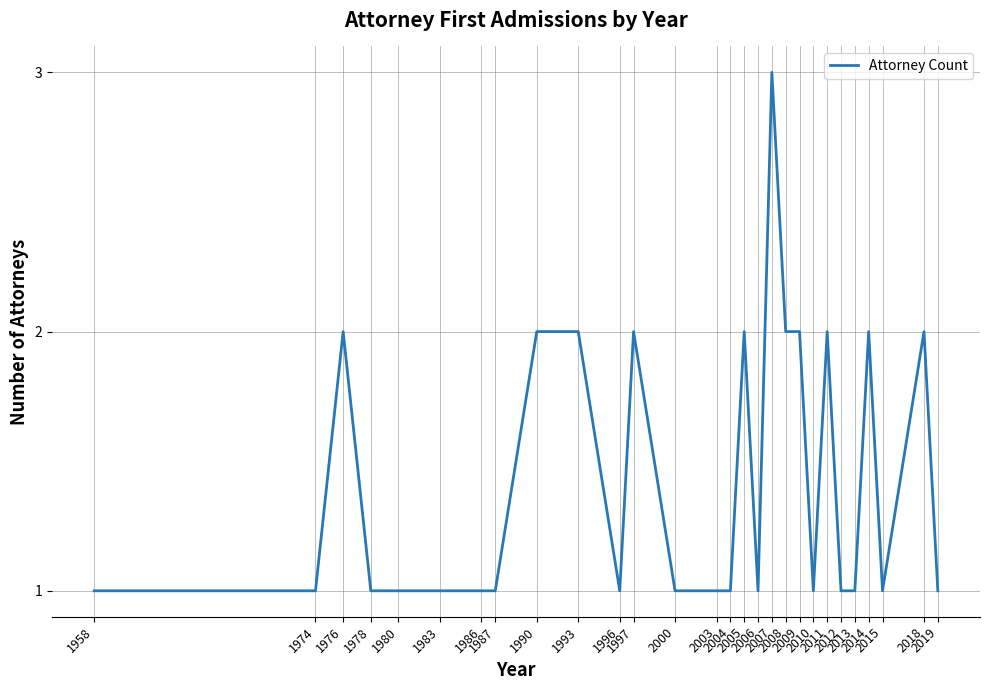

How many lines are shown in the chart?

1